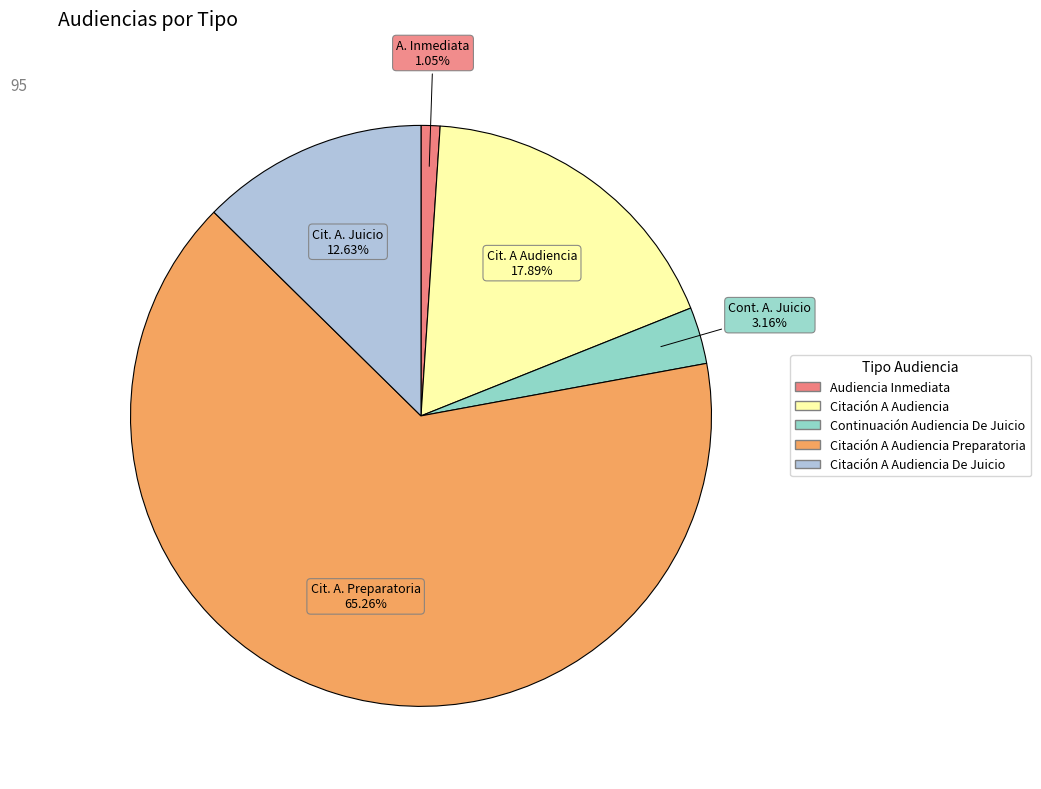

How many segments does this pie chart have?

5